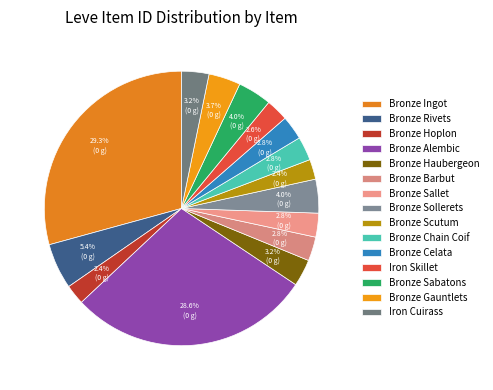

Count the number of slices in the pie.

15